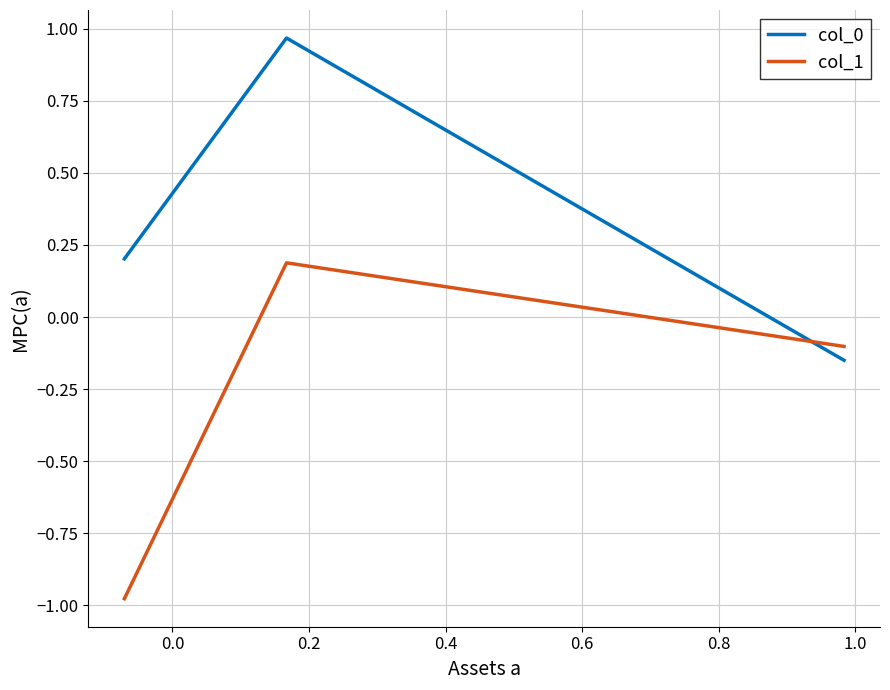

What is the difference between the maximum and minimum values in the col_1 series?

1.2